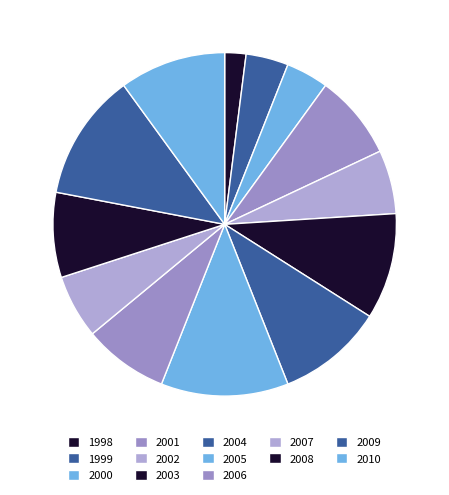

True or false: 2002 accounts for 6% of the total.

True